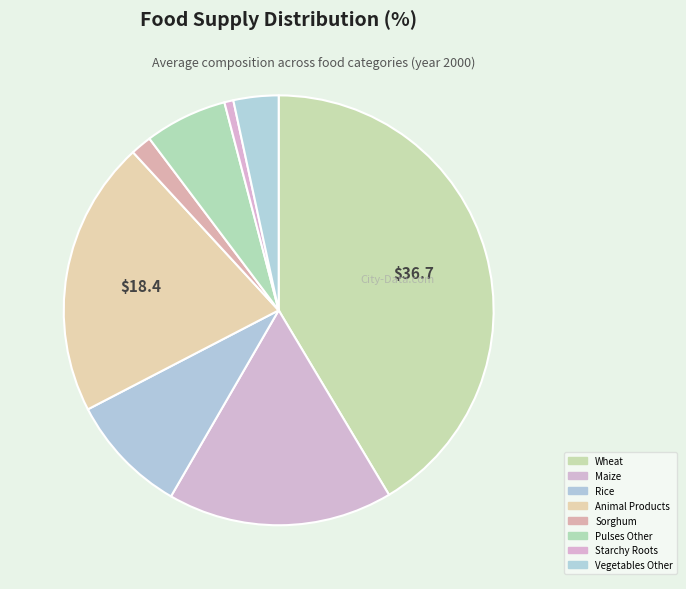

What percentage is the Pulses Other slice, to the nearest percent?

6%